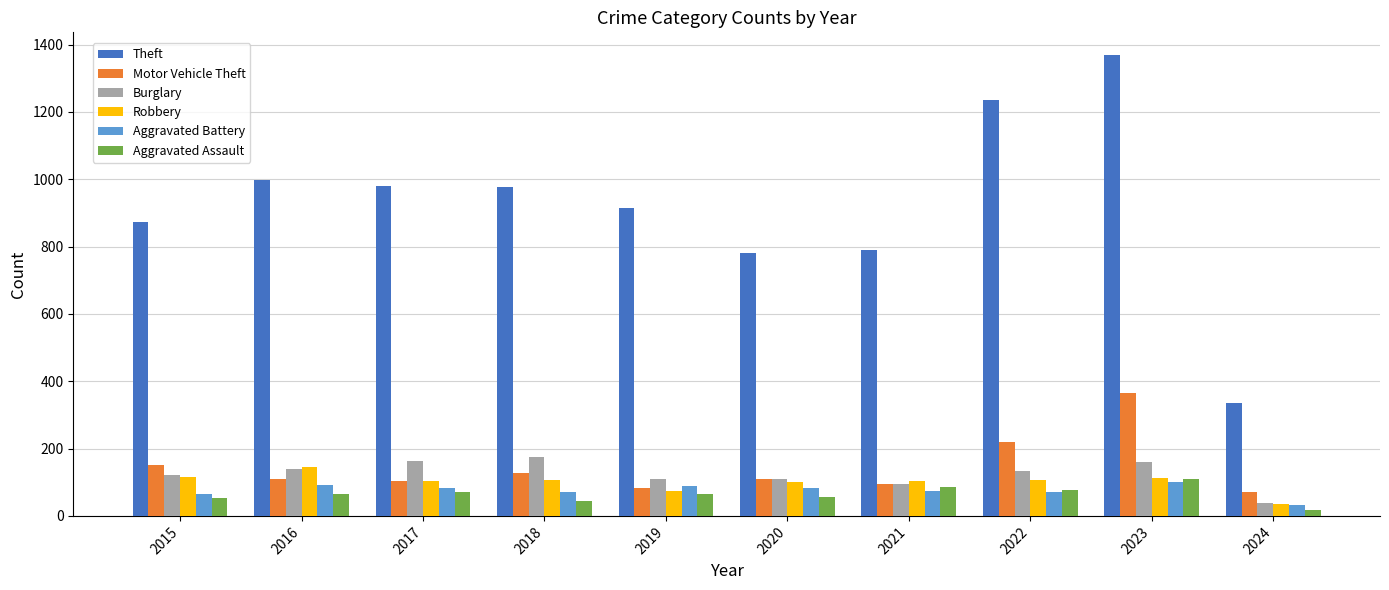

Which category has the lowest value across all series?

2024